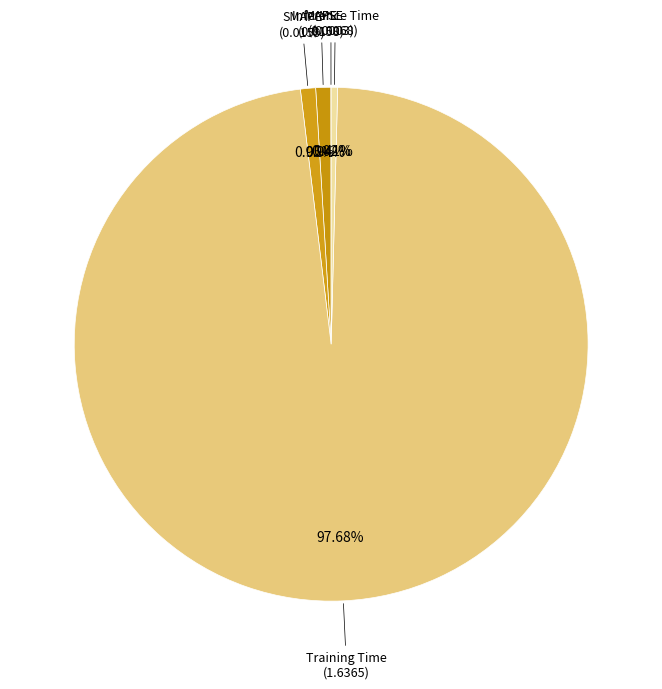

How many slices are in this pie chart?

5